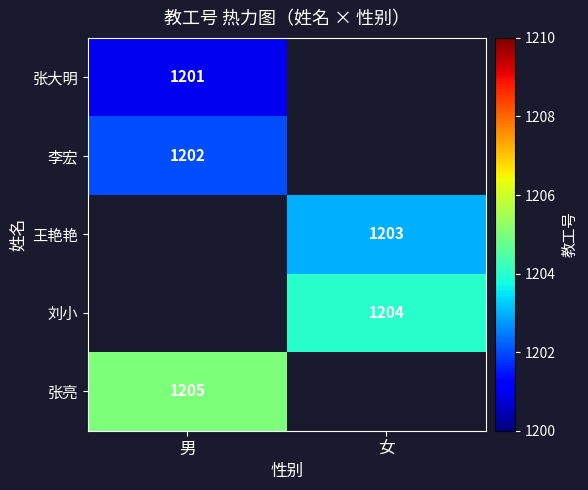

Is the value of 王艳艳 at 女 greater than the value of 刘小 at 女?

No